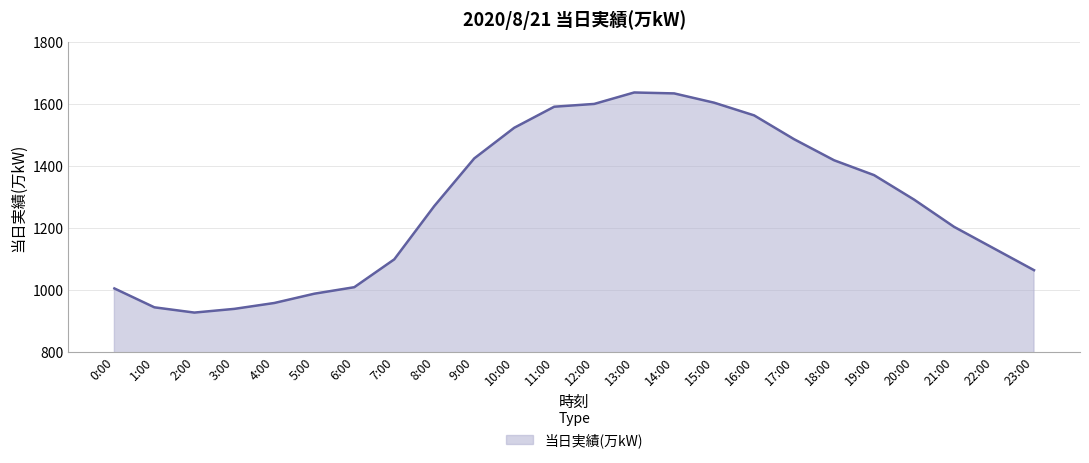

What is the difference between the values at 3:00 and 19:00?

432